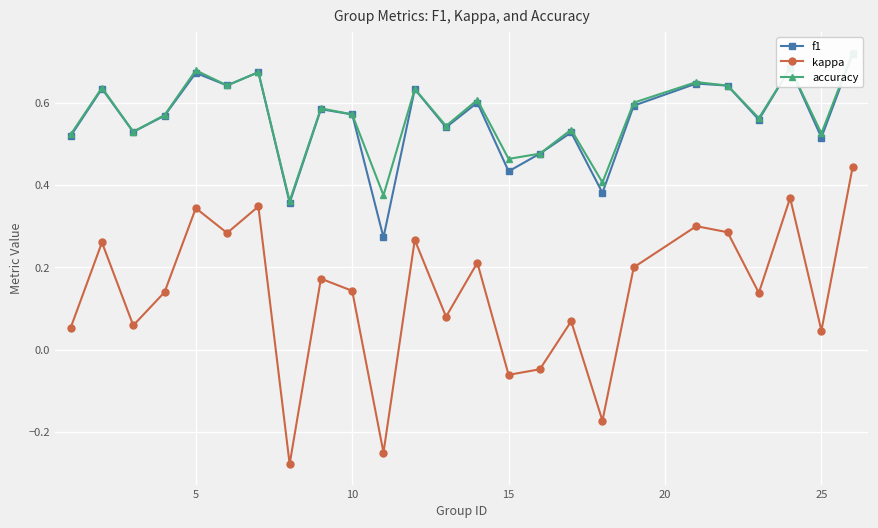

True or false: accuracy has more than 1 interior local peaks.

True